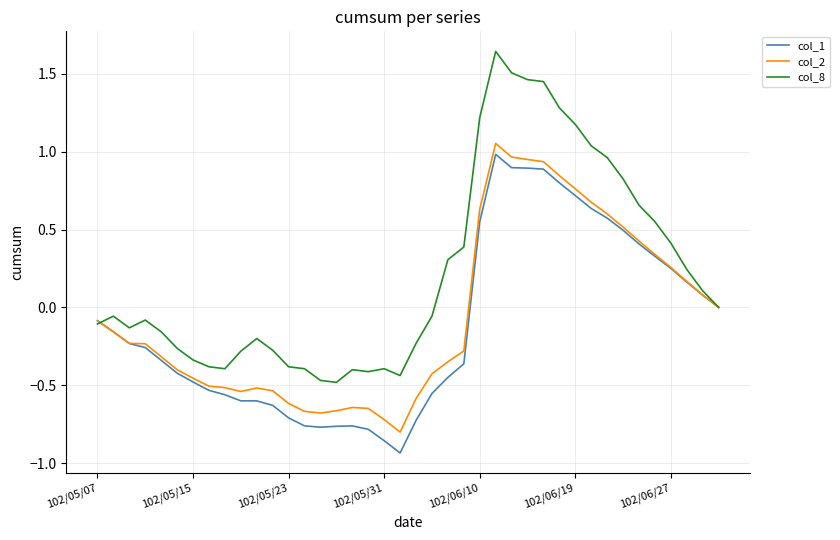

True or false: col_2 has more than 0 points higher than both neighbors.

True